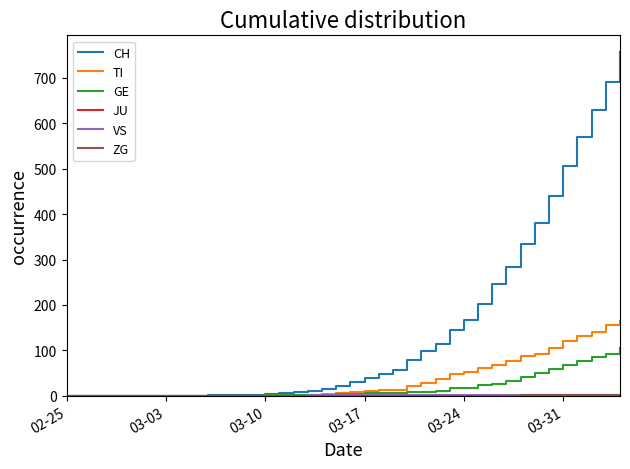

Which series has the largest total across all categories?

CH